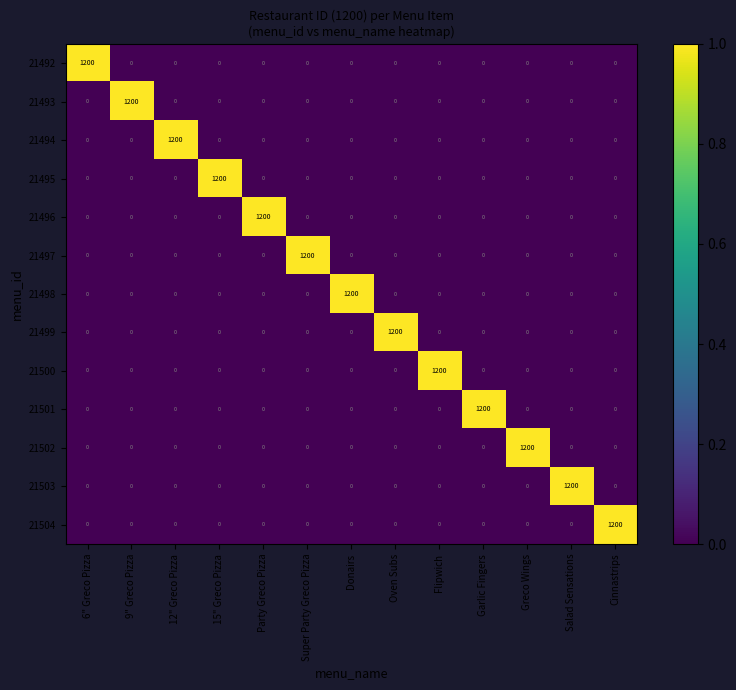

What is the maximum value for 21499?

1200